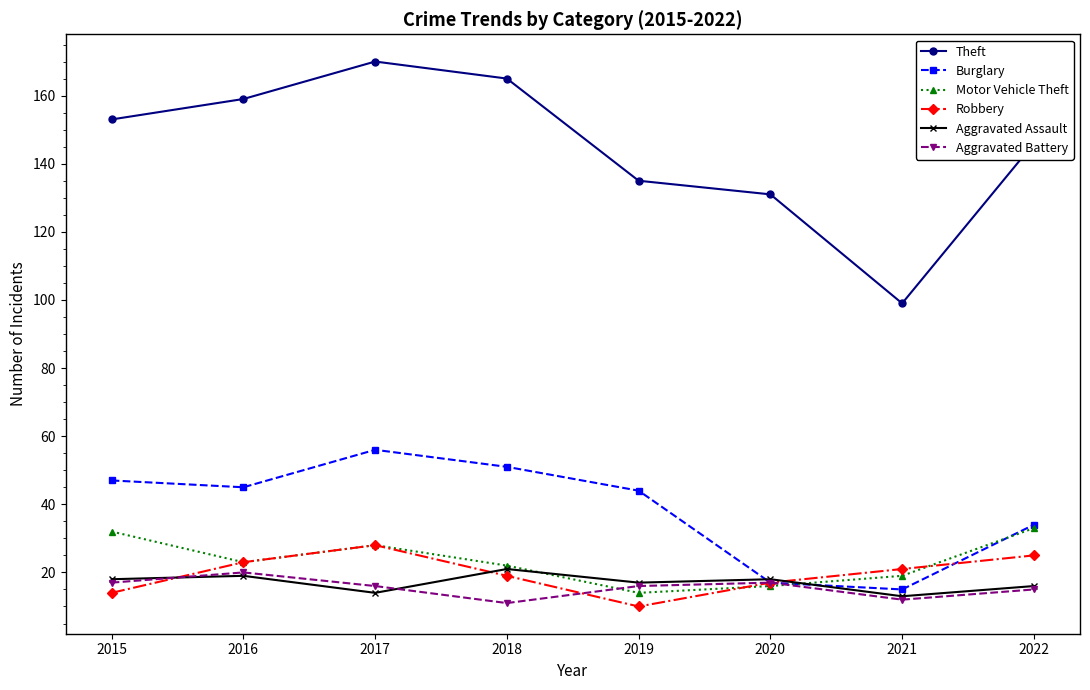

At which label does Burglary reach its minimum?

2021